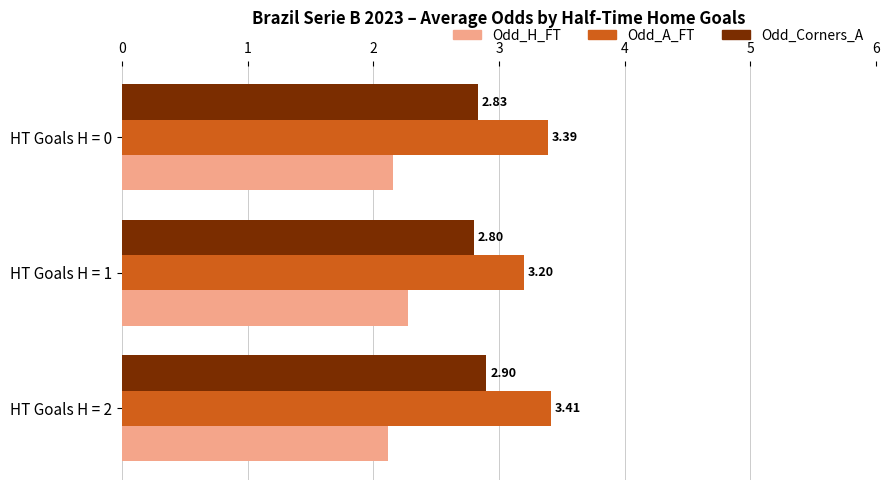

What is the lowest value of the Odd_Corners_A series?

2.8